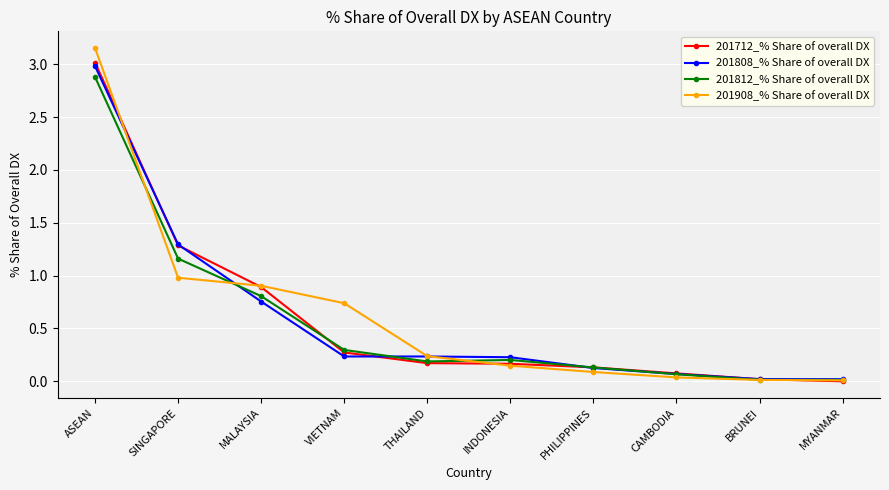

Between ASEAN and INDONESIA, which series saw the biggest shift?

201908_% Share of overall DX